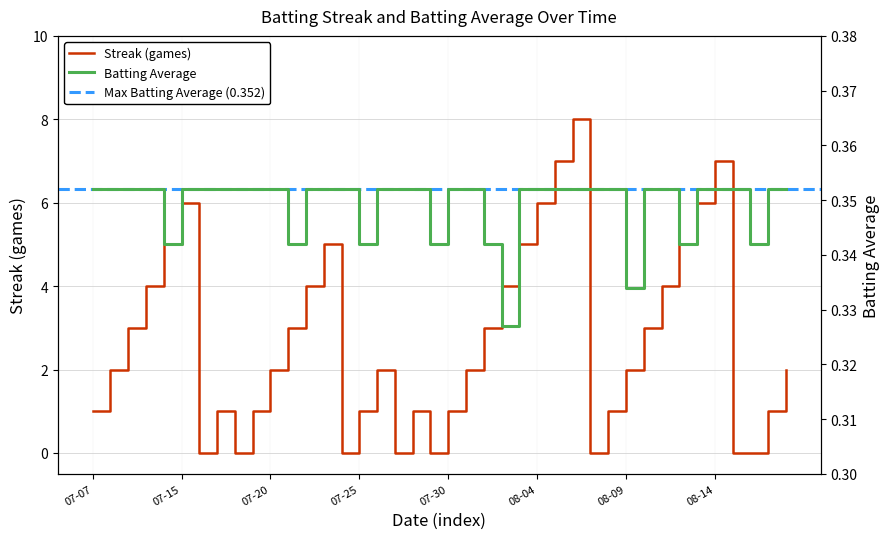

True or false: Batting Average1 has a value of 0.2 at 2010-08-11.

False